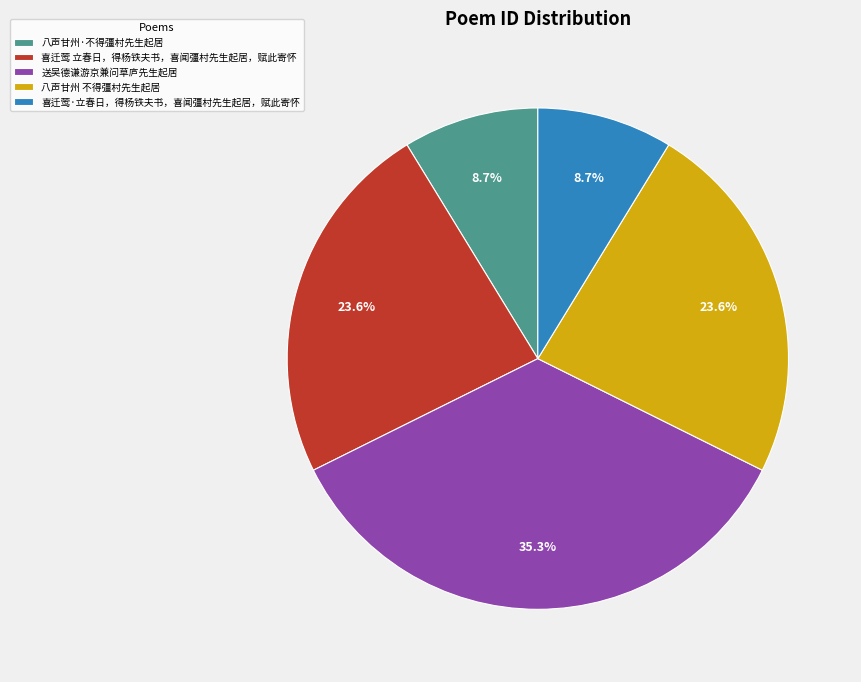

Count the number of slices in the pie.

5